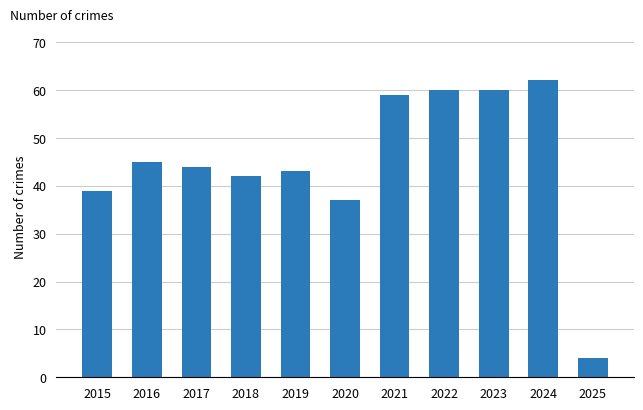

Which has a higher value, 2022 or 2020?

2022